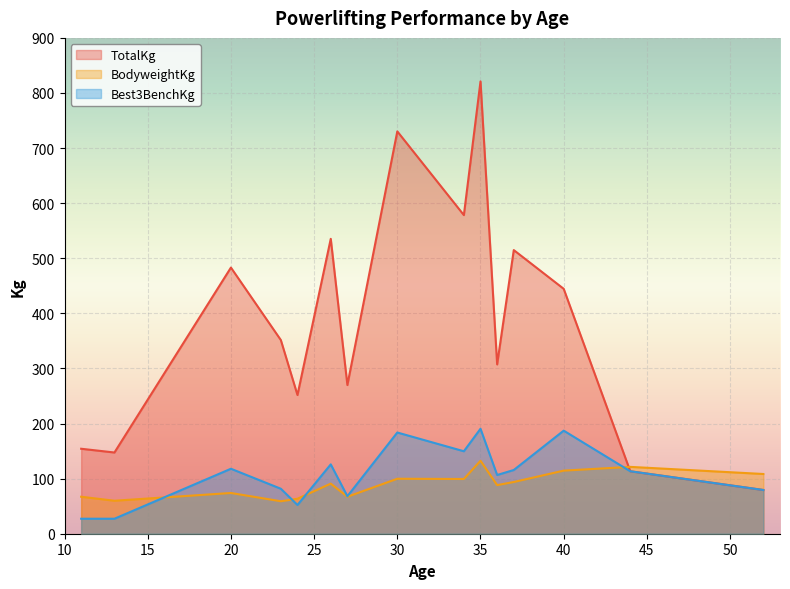

Which series has the widest spread of values?

TotalKg